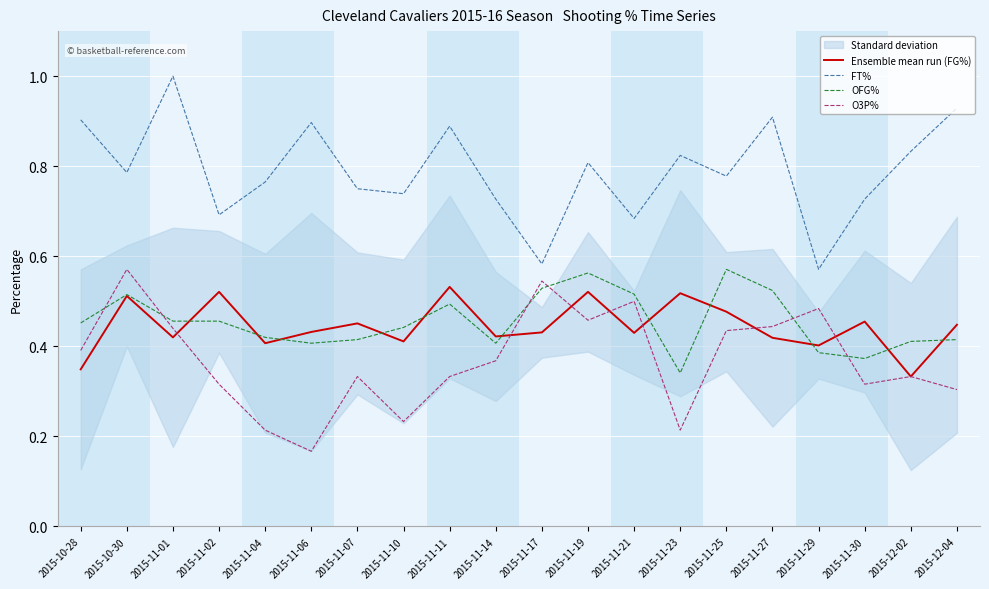

After their last crossing, which series has the higher values: OFG% or O3P%?

OFG%